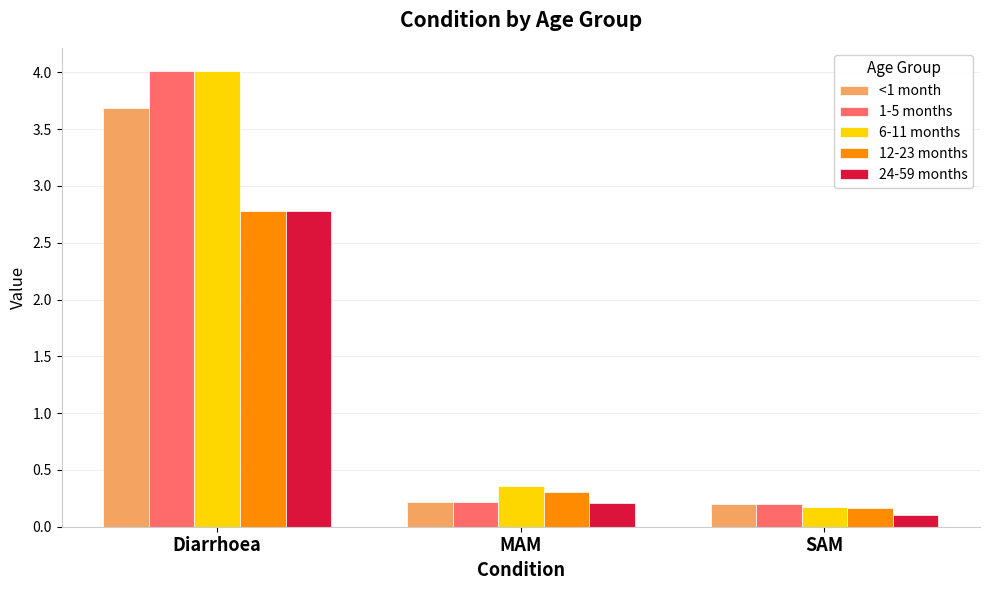

What is the sum of the 1-5 months values at Diarrhoea and SAM?

4.2